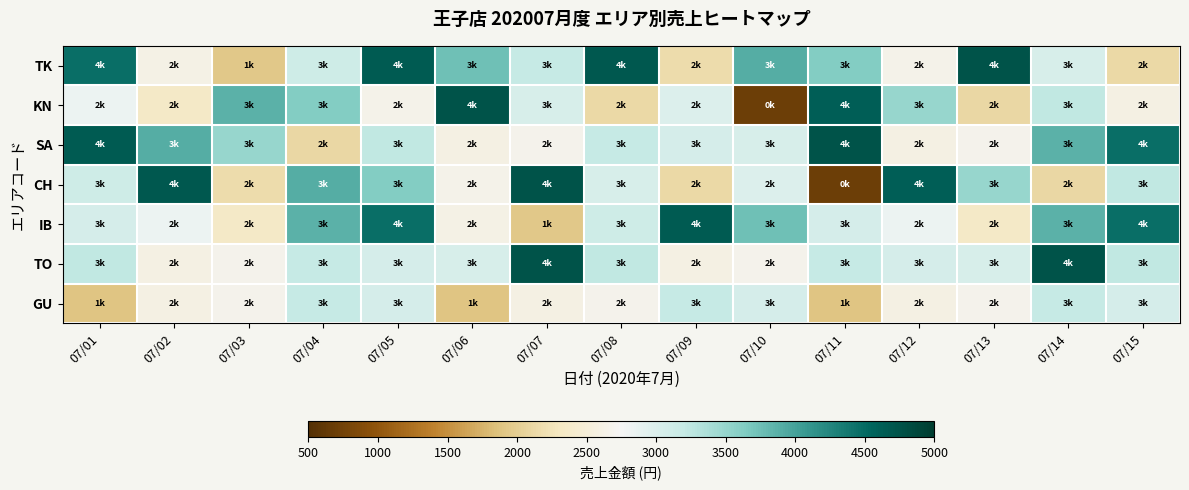

How many data points does each series have?

15